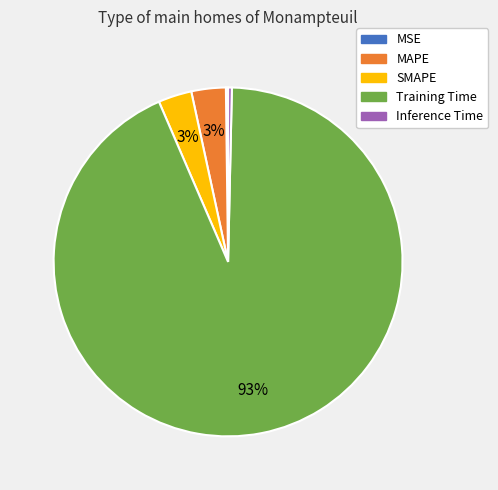

To the nearest percent, what is the difference between the MAPE and Inference Time slice percentages?

3%